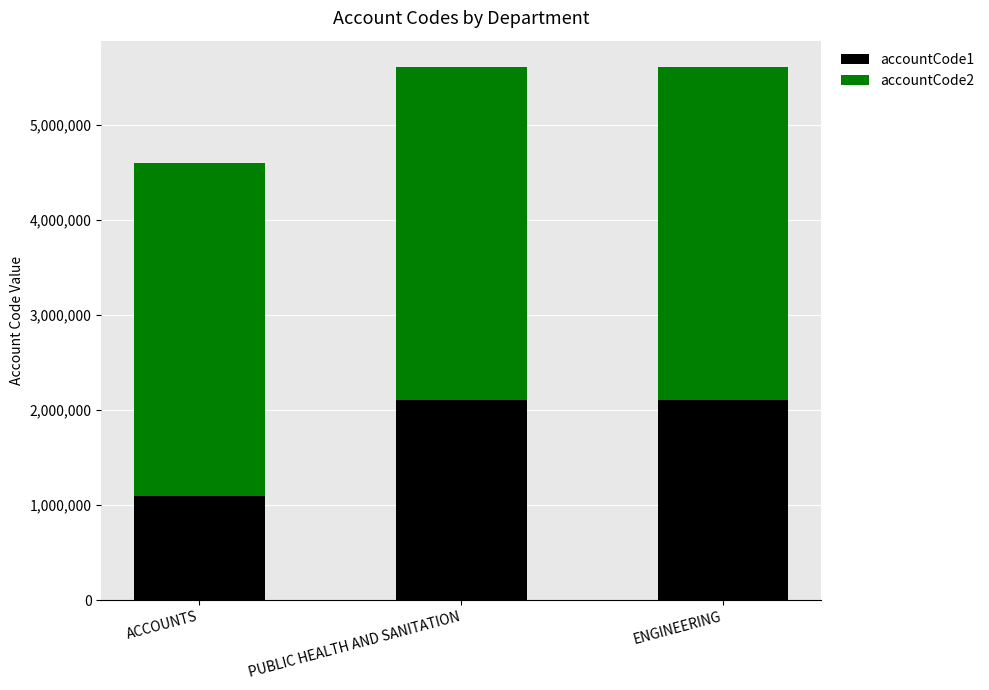

What is the difference between the accountCode1 values at ENGINEERING and ACCOUNTS?

1000900